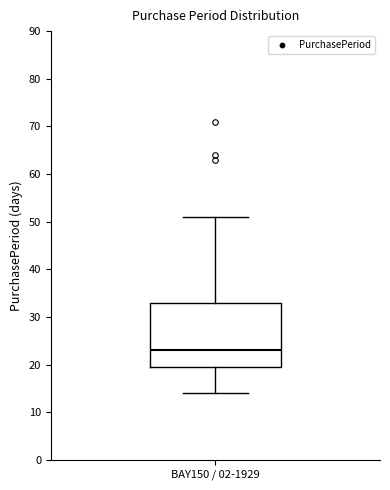

Where does the upper whisker of the box for BAY150 / 02-1929 end on the y-axis? The values are not printed on the chart, so give them approximately, as read against the axis.

51